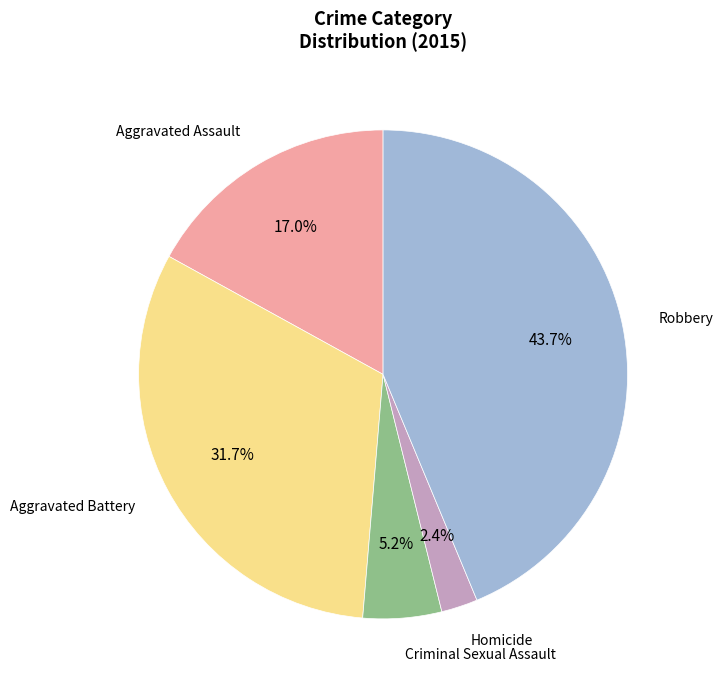

Rank the categories by value from highest to lowest.

Robbery, Aggravated Battery, Aggravated Assault, Criminal Sexual Assault, Homicide